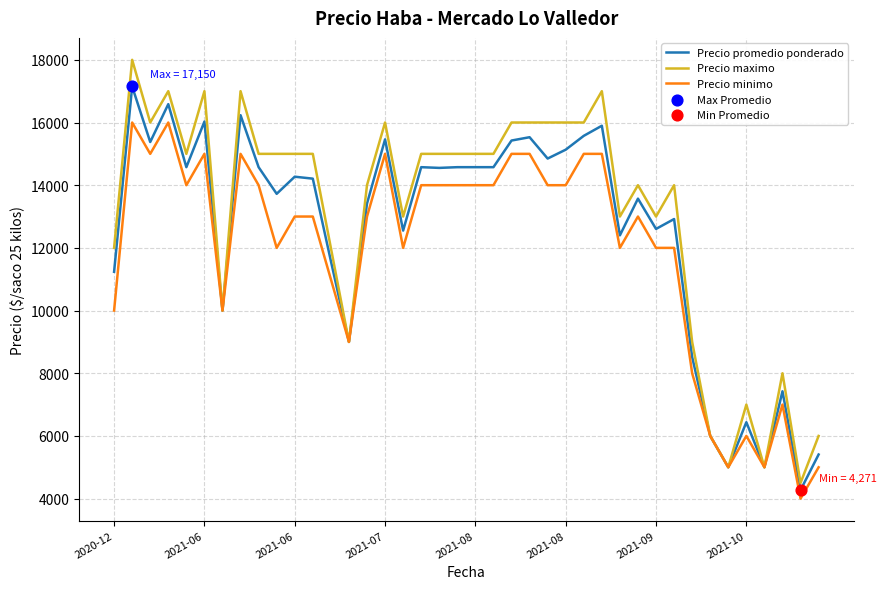

List the series in order of their overall mean, lowest first.

Precio minimo, Precio promedio ponderado, Precio maximo